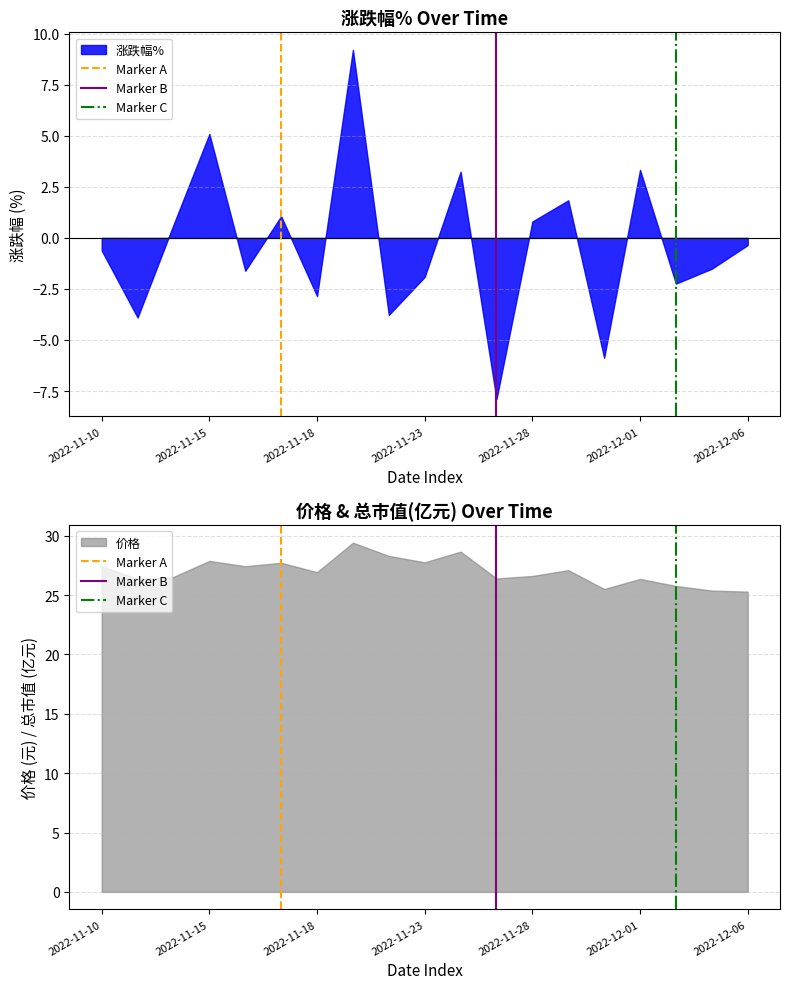

True or false: Marker A has a value of 0 at 2022-11-10.

True